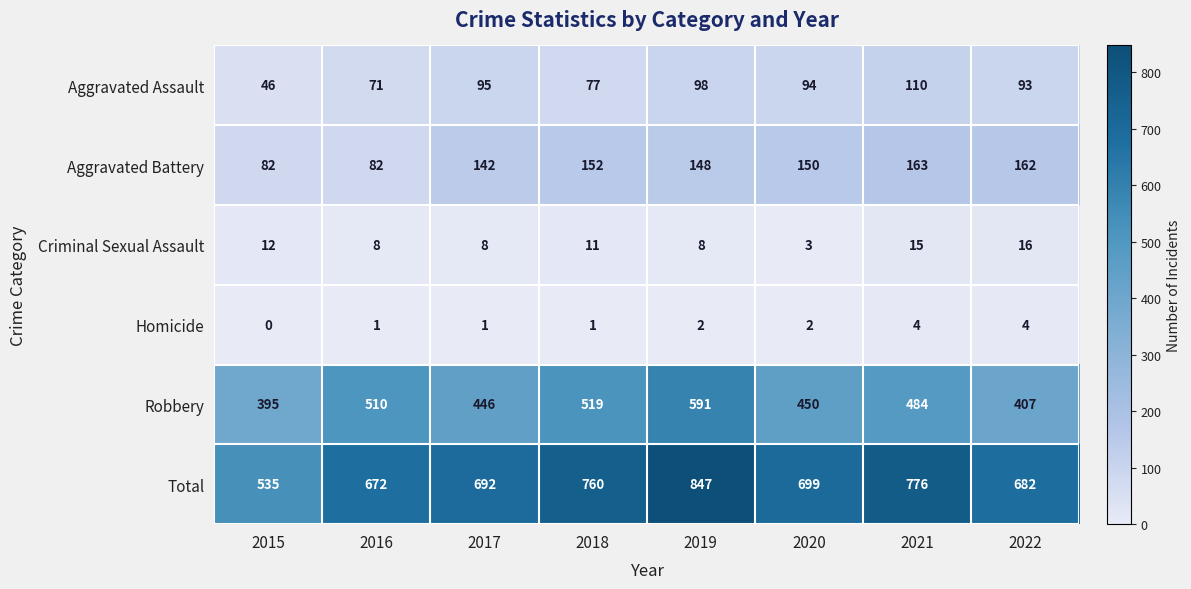

The value of Aggravated Battery at 2016 is 82. True or false?

True